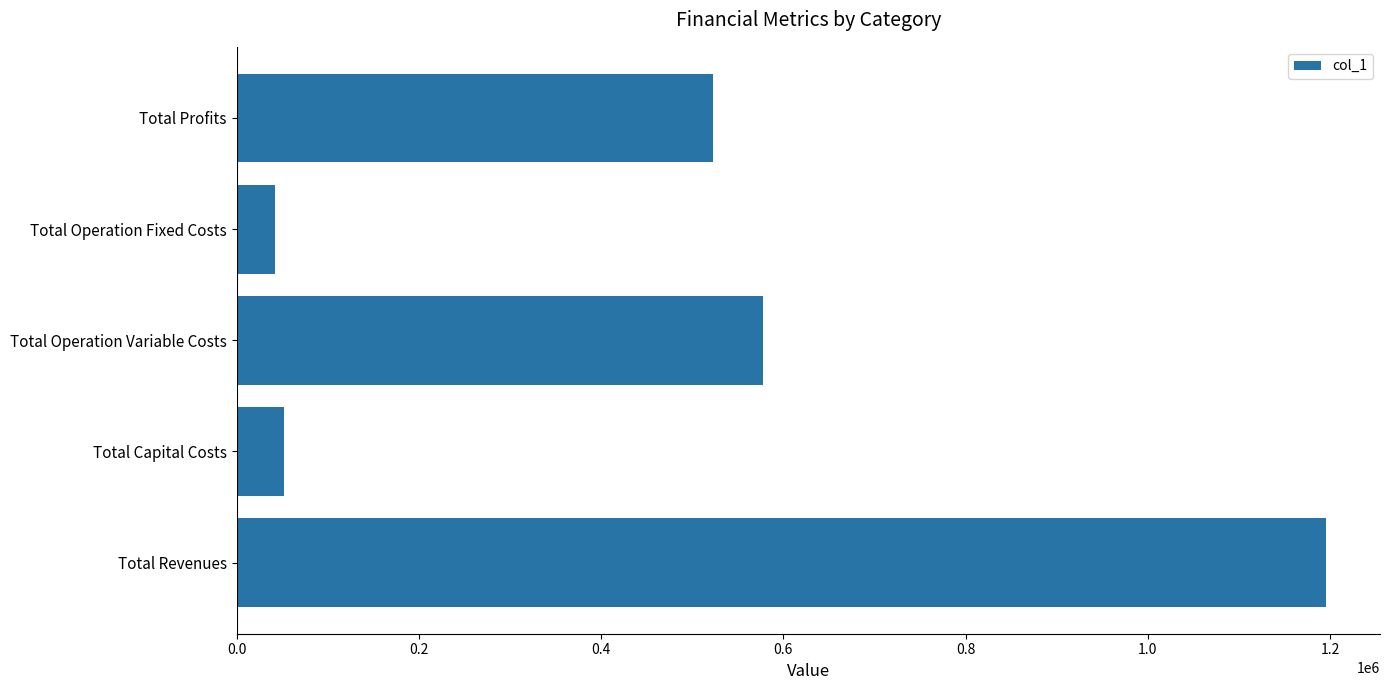

The chart shows a value of 1195072.3 at Total Revenues. True or false?

True